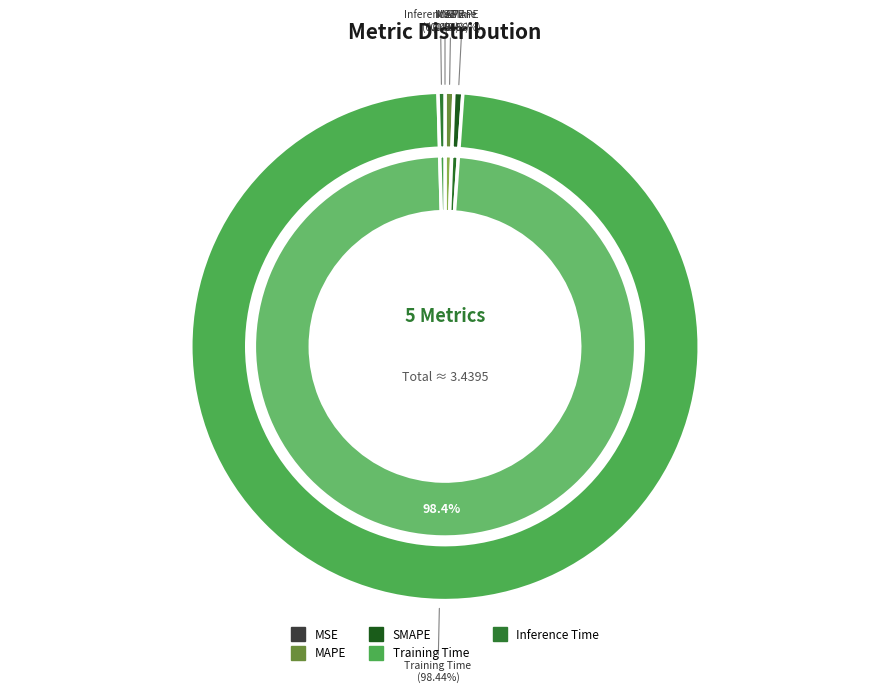

Which slice is the smallest?

MSE